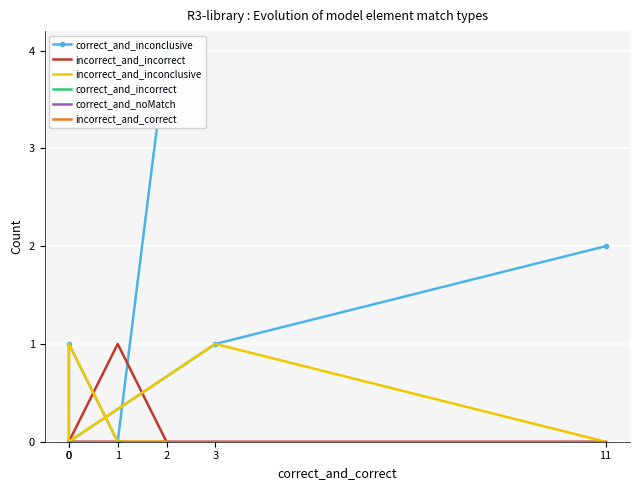

Which series has the widest spread of values?

correct_and_inconclusive